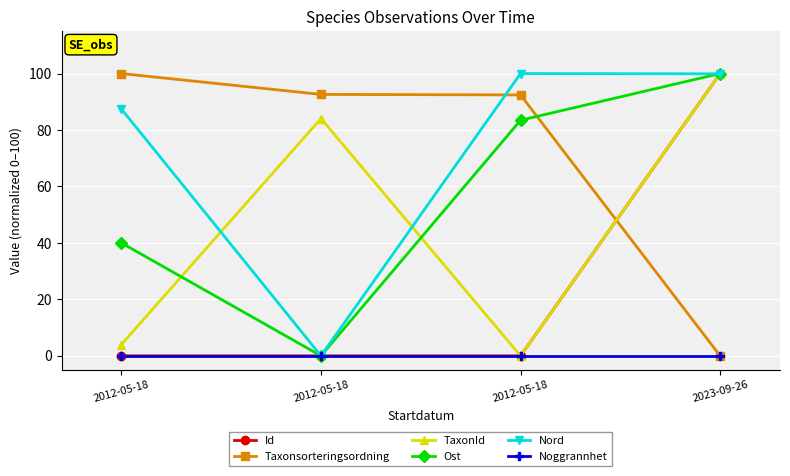

Count the number of data series in this chart.

6